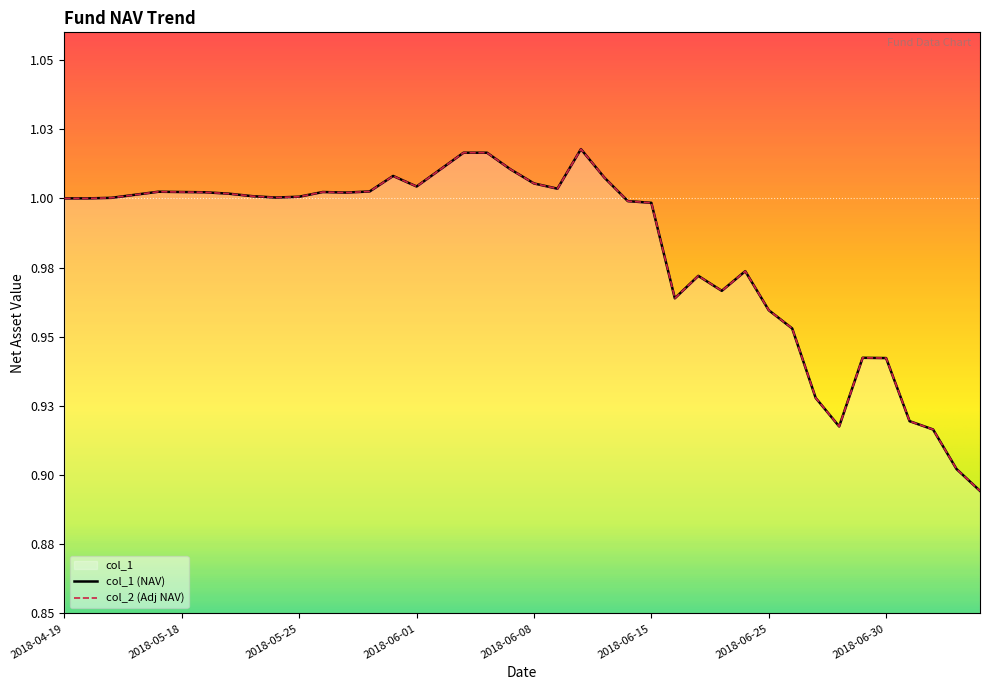

List the series in order of their peak value, highest first.

col_1, col_2